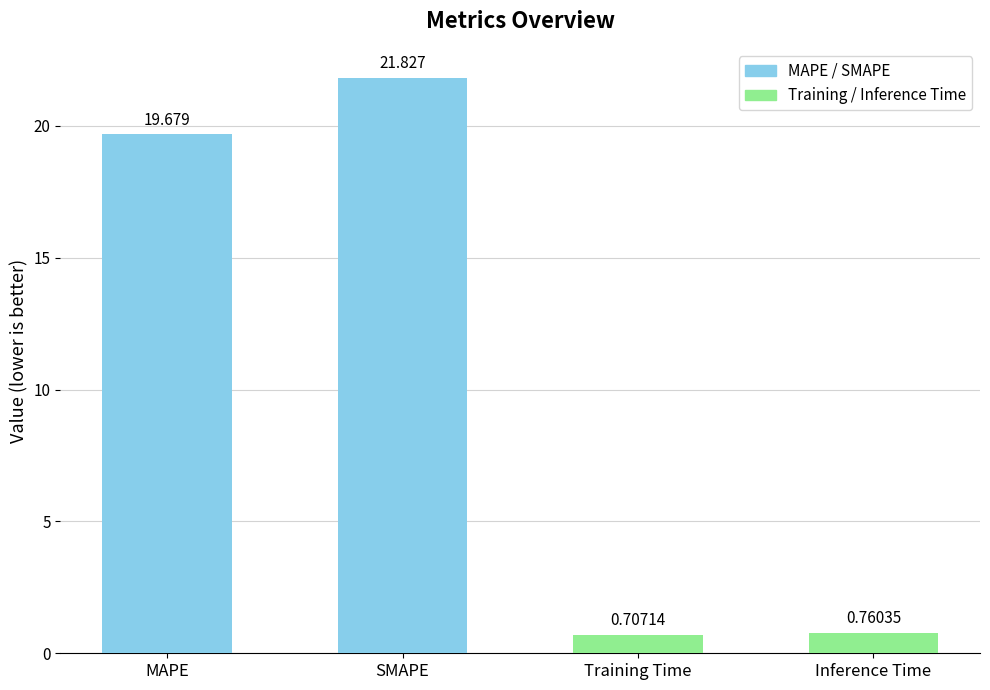

Is it true that the value at SMAPE is 21.8?

True